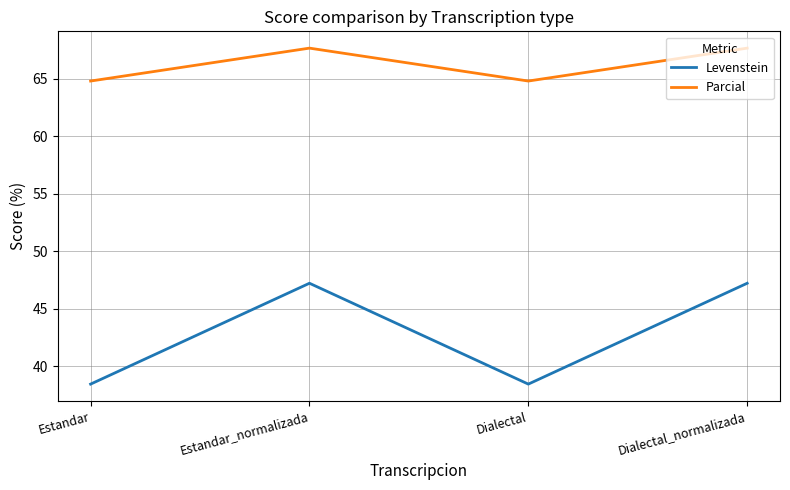

Between Estandar_normalizada and Dialectal, which series saw the biggest shift?

Levenstein